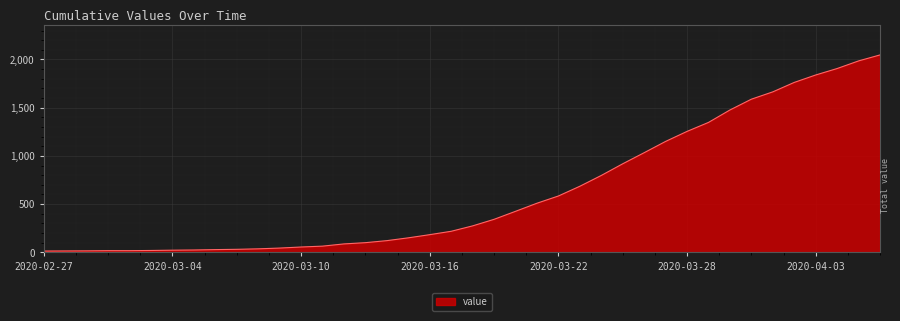

How many lines are shown in the chart?

1